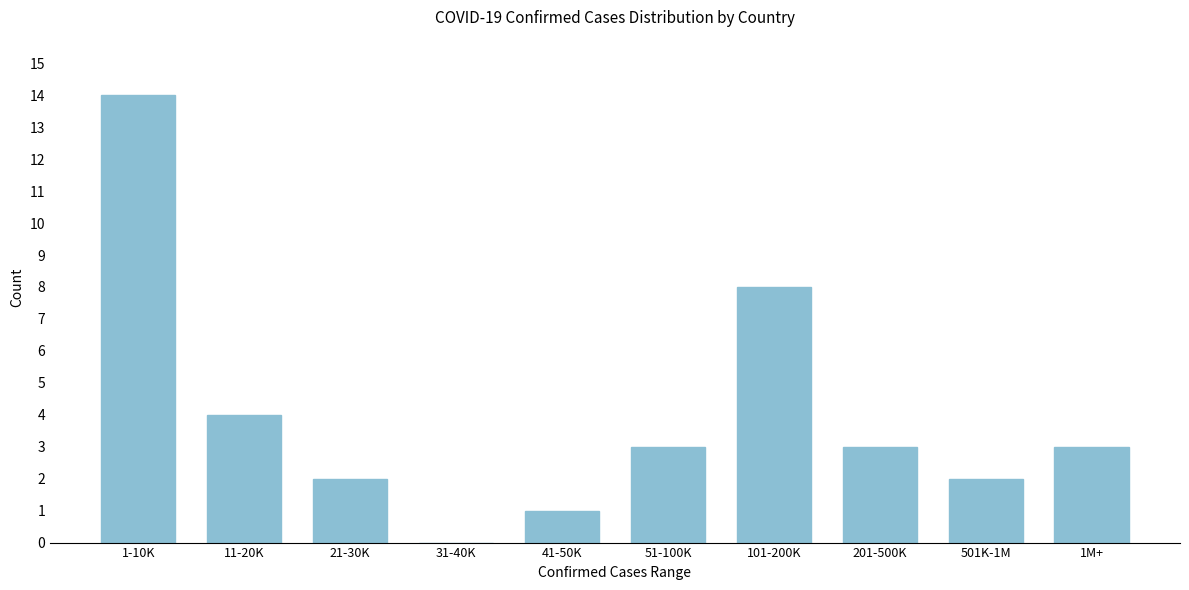

Reading left to right, what are all the values shown in this chart?

1-10K=14	11-20K=4	21-30K=2	31-40K=0	41-50K=1	51-100K=3	101-200K=8	201-500K=3	501K-1M=2	1M+=3